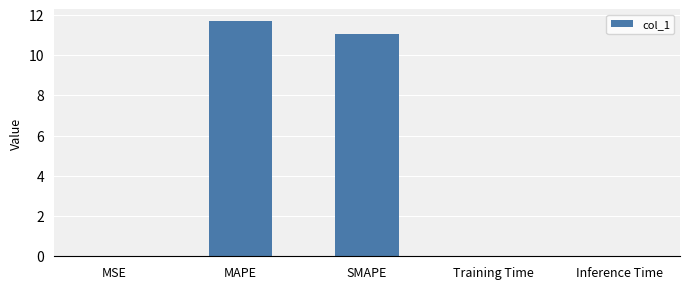

At which category does the chart reach its peak across all series?

MAPE